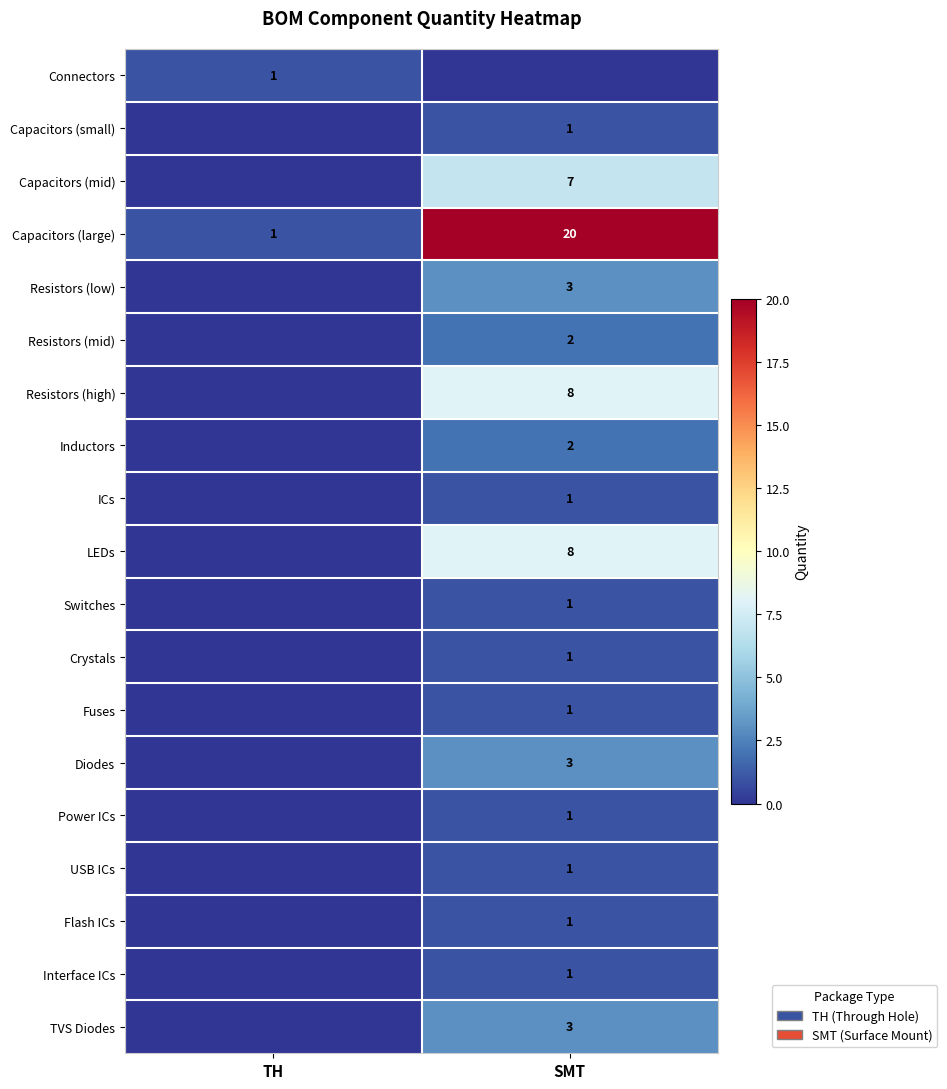

The value of Resistors (mid) at SMT is 3. True or false?

False